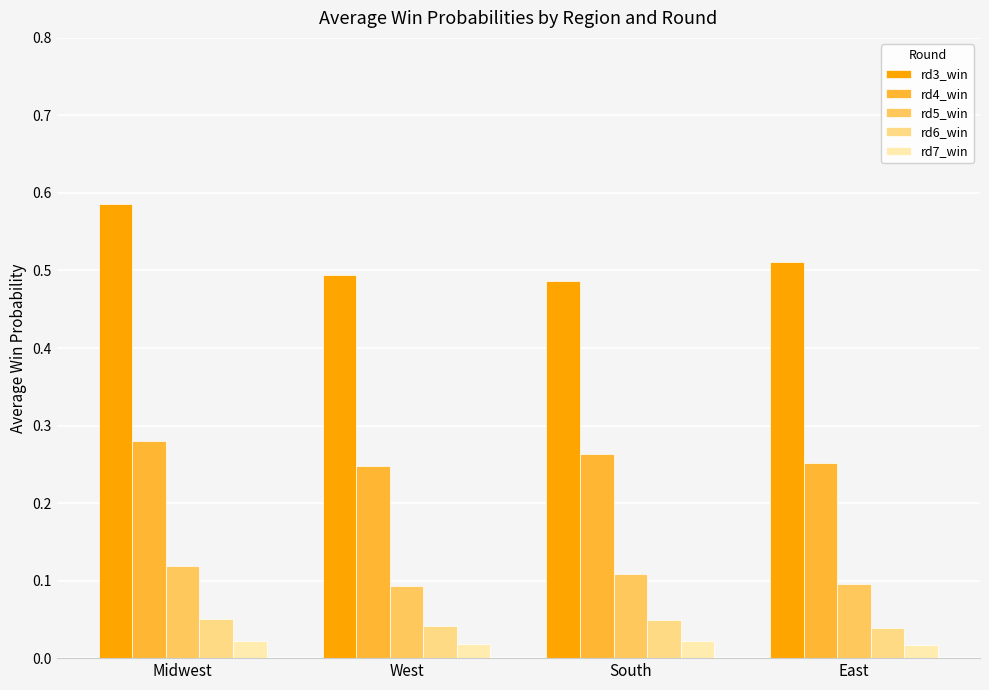

At South, list the series in order from largest to smallest.

rd3_win, rd4_win, rd5_win, rd6_win, rd7_win